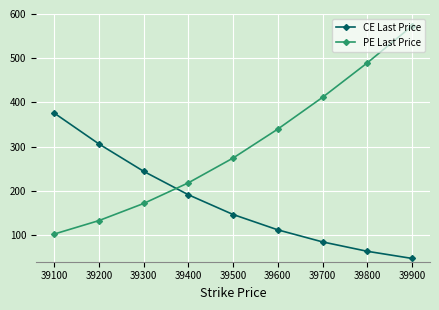

At which label is CE Last Price closest to 211?

39400